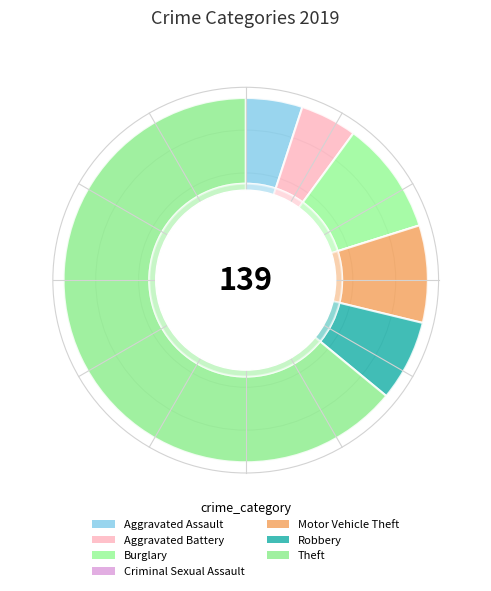

Combined, do Motor Vehicle Theft and Burglary account for over 50%?

No